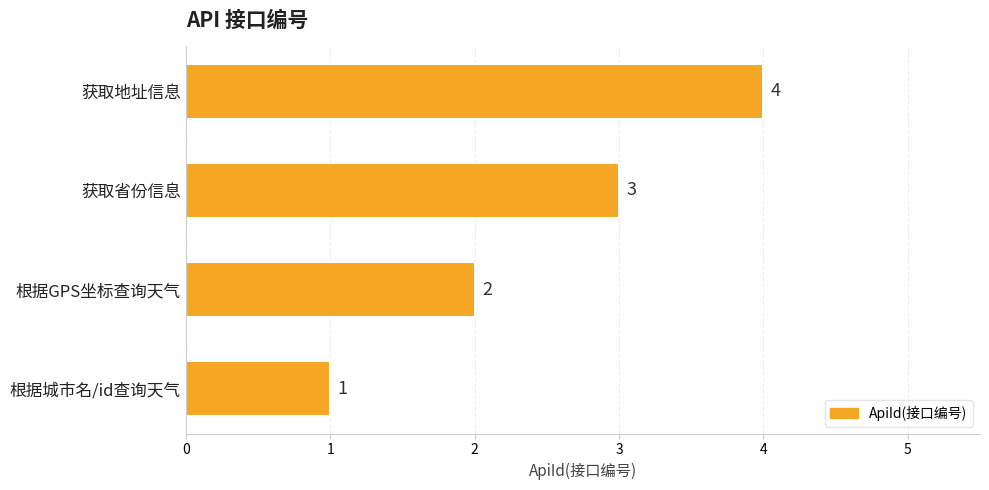

List the labels in order of value, largest first.

获取地址信息, 获取省份信息, 根据GPS坐标查询天气, 根据城市名/id查询天气